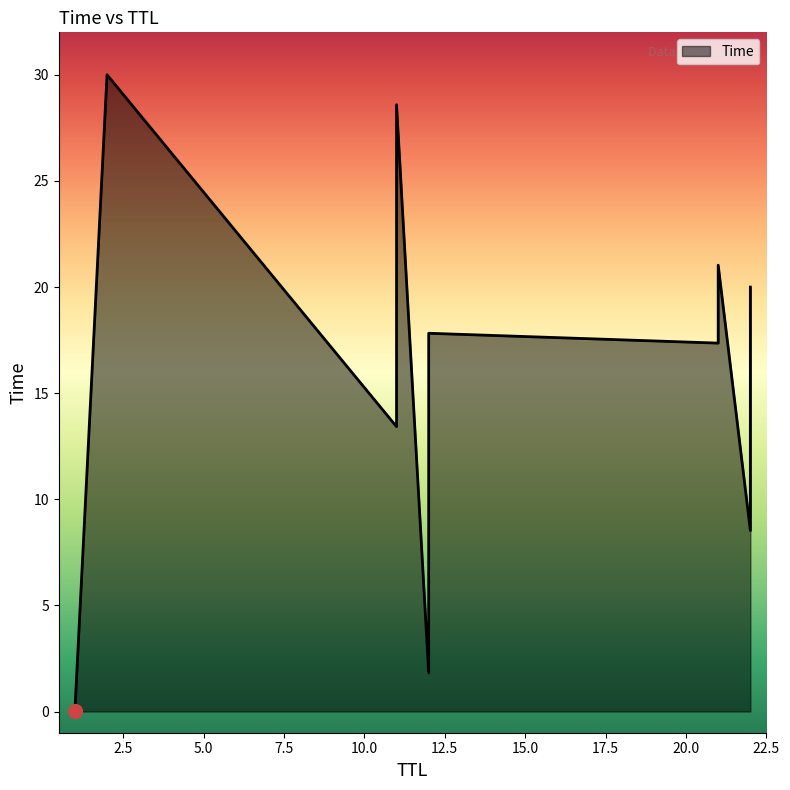

Which label corresponds to the smallest value in the chart?

1